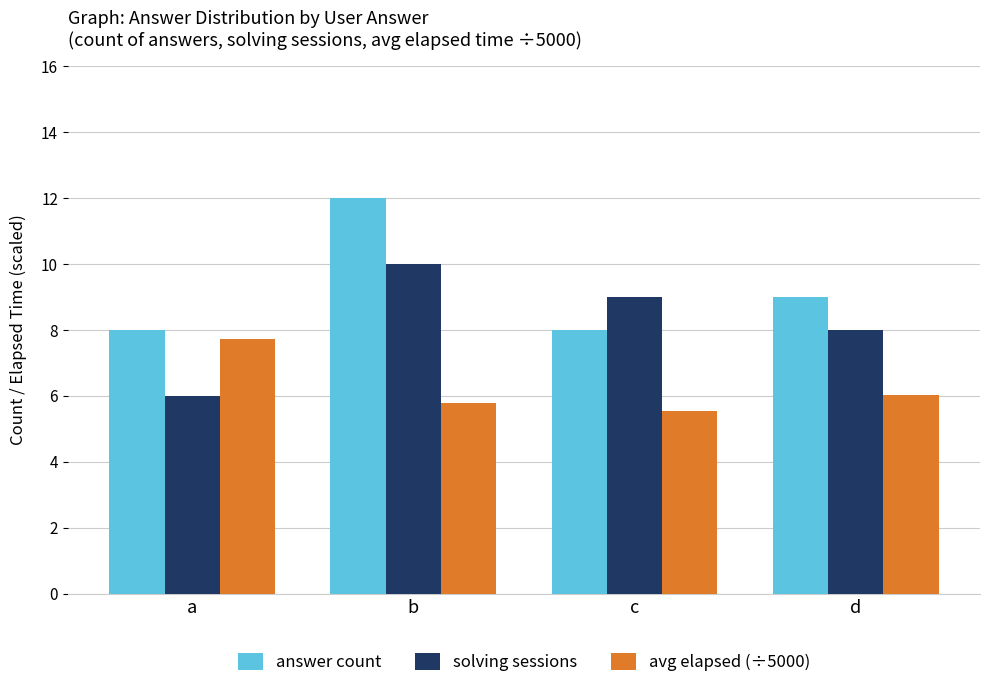

Reading left to right, transcribe all the data shown in this chart.

answer count: a=8.0	b=12.0	c=8.0	d=9.0
solving sessions: a=6.0	b=10.0	c=9.0	d=8.0
avg elapsed (÷5000): a=7.7	b=5.8	c=5.5	d=6.0